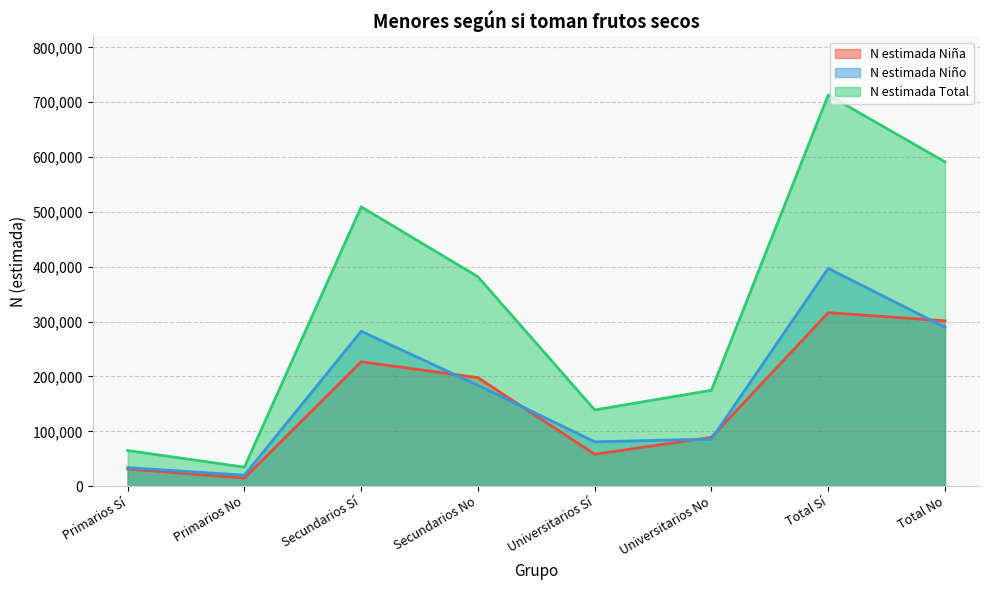

Which has a higher value, Primarios No or Primarios Sí?

Primarios Sí